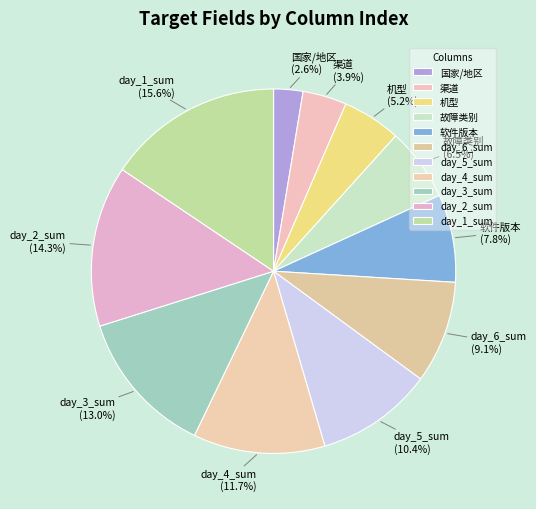

What portion of the pie excludes 渠道?

96.1%